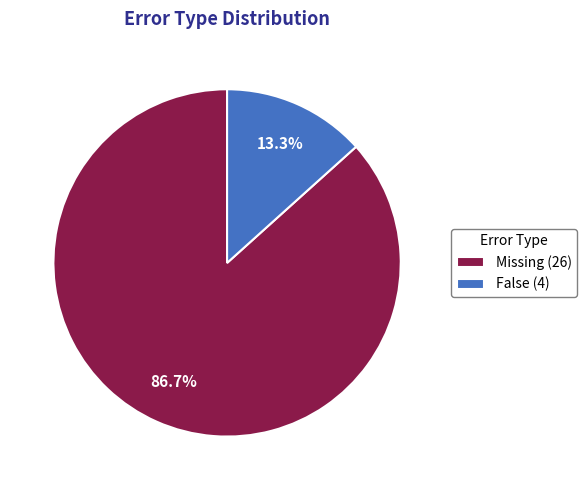

What is the largest slice in the pie chart?

Missing